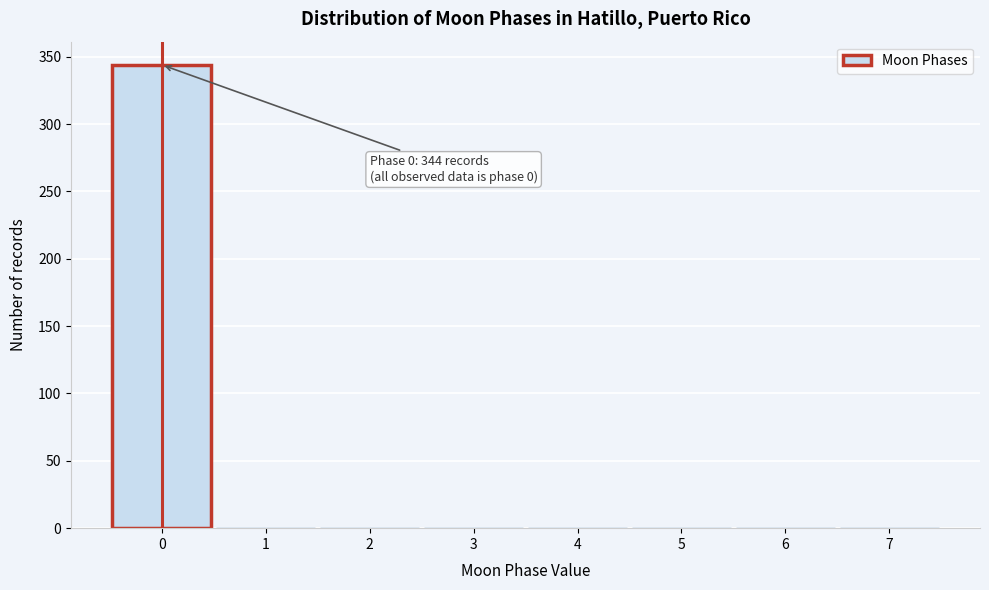

Over which range of the x-axis is the bar tallest?

-0.5 to 0.5